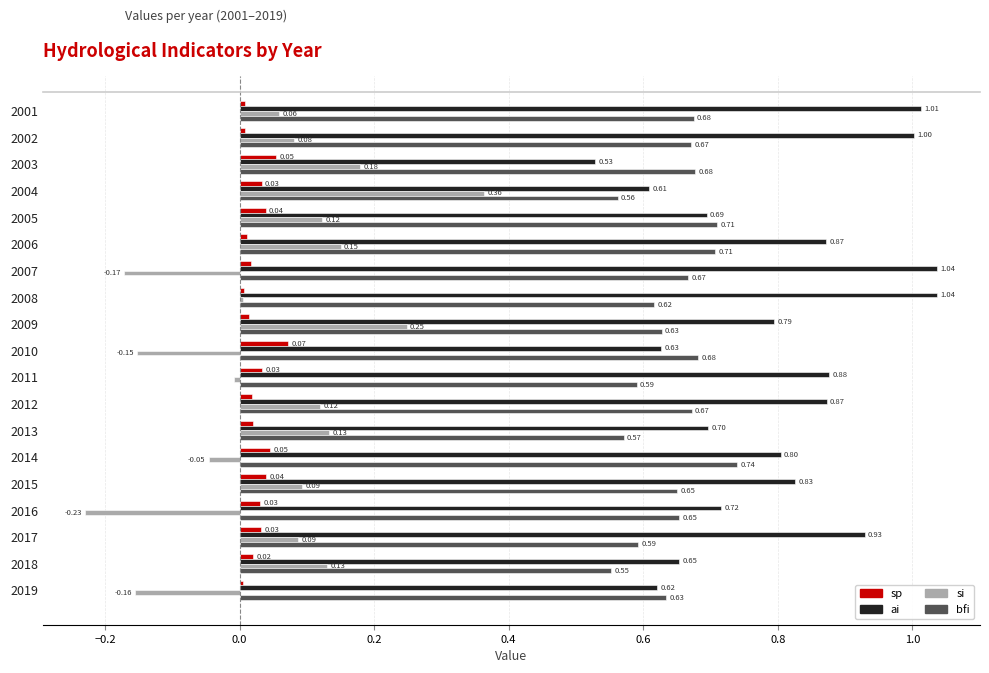

What is the sum of the ai values at 2013 and 2015?

1.5